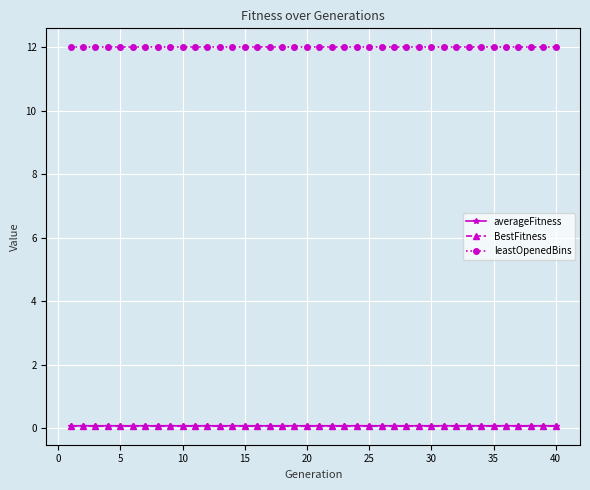

What is the maximum value shown in the chart?

12.0